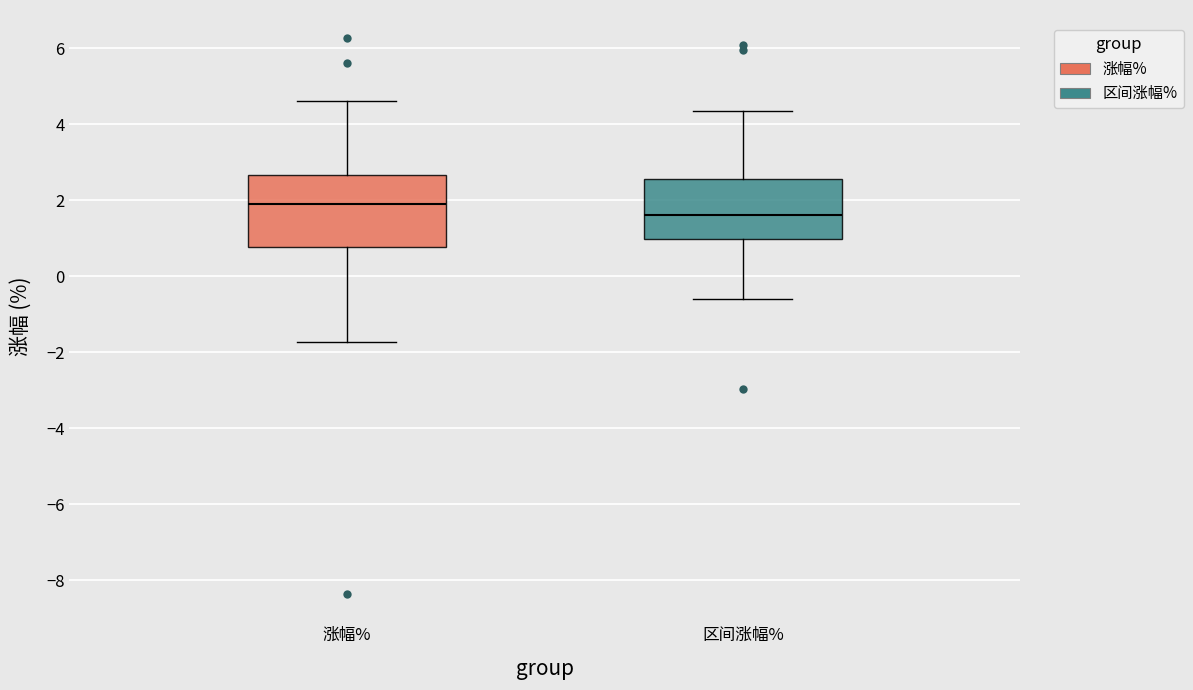

Reading left to right, transcribe this box plot: for each box, give where its median line is, the range the box spans, and where its two whiskers end, as read against the y-axis. The values are not printed on the chart, so give them approximately, as read against the axis.

涨幅%: median 2.0, box 0.8 to 2.6, whiskers -1.8 to 4.6
区间涨幅%: median 1.6, box 1.0 to 2.6, whiskers -0.6 to 4.4